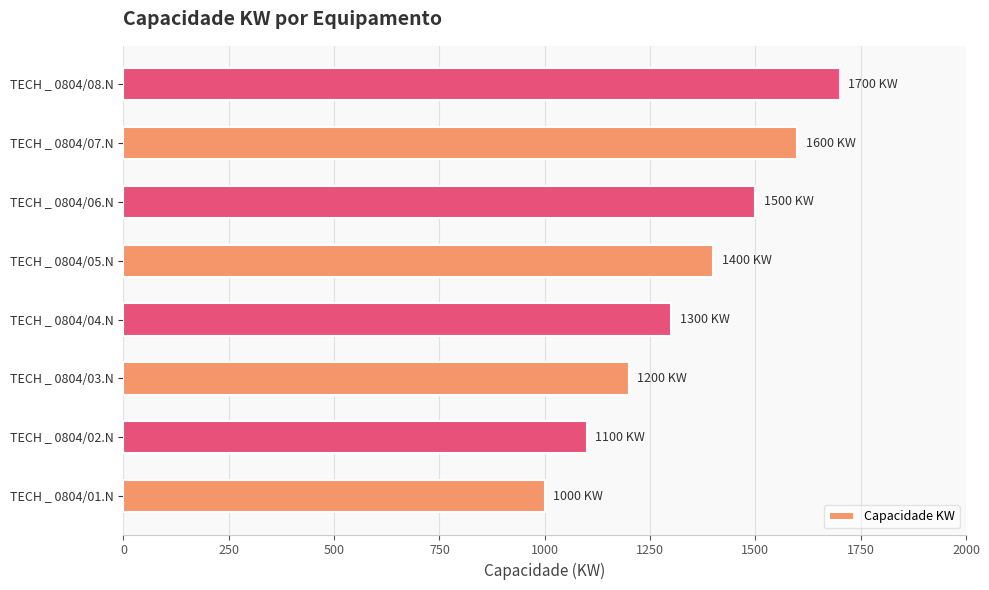

What is the sum of the values at TECH _ 0804/03.N and TECH _ 0804/06.N?

2700